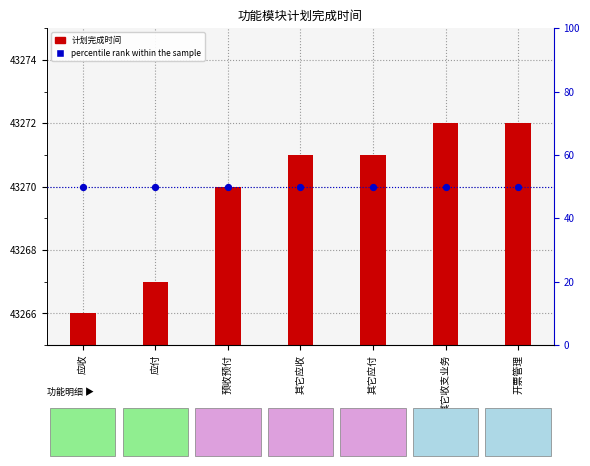

Which series has the largest Y range (max minus min)?

计划完成时间